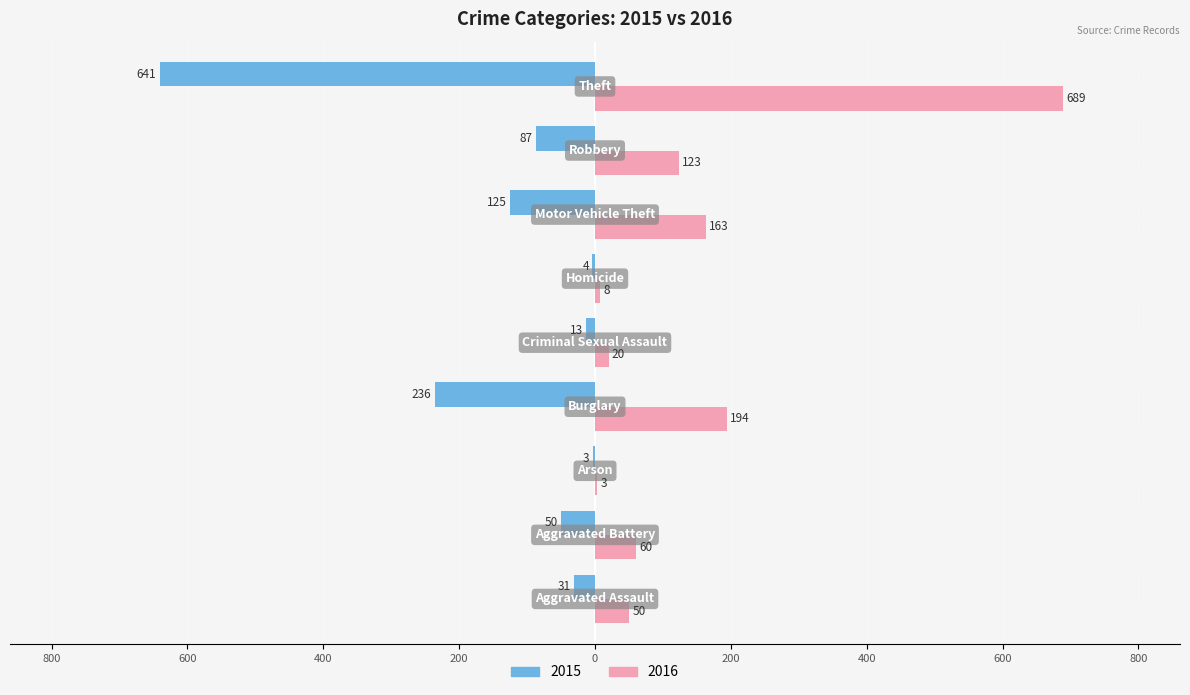

What is the value of the 2015 bar at the 4th from the left?

-236